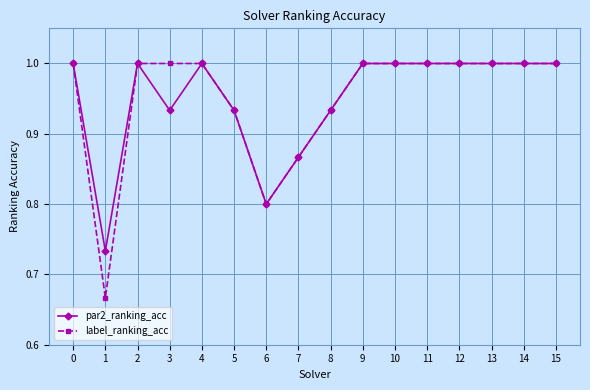

What is the difference between the second highest and second lowest values in the label_ranking_acc series?

0.2